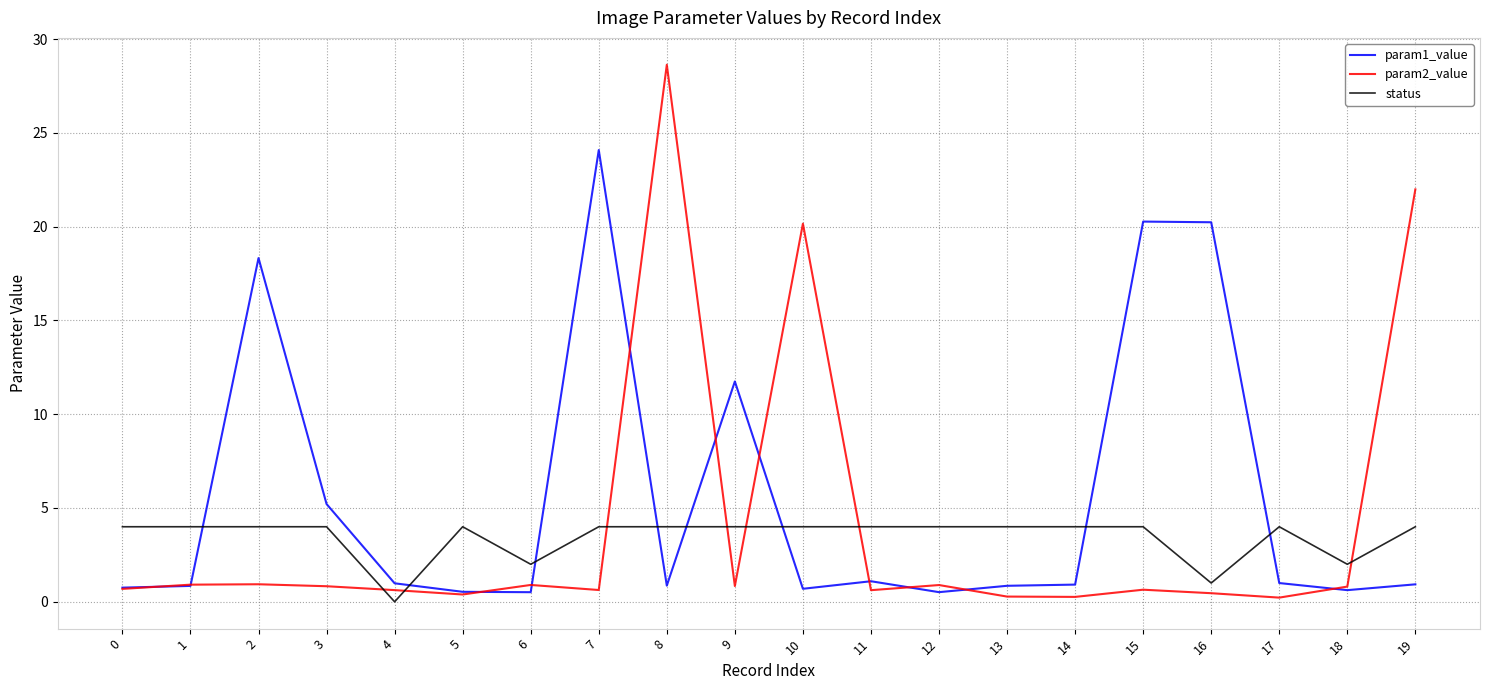

List the series in order of their peak value, lowest first.

status, param1_value, param2_value